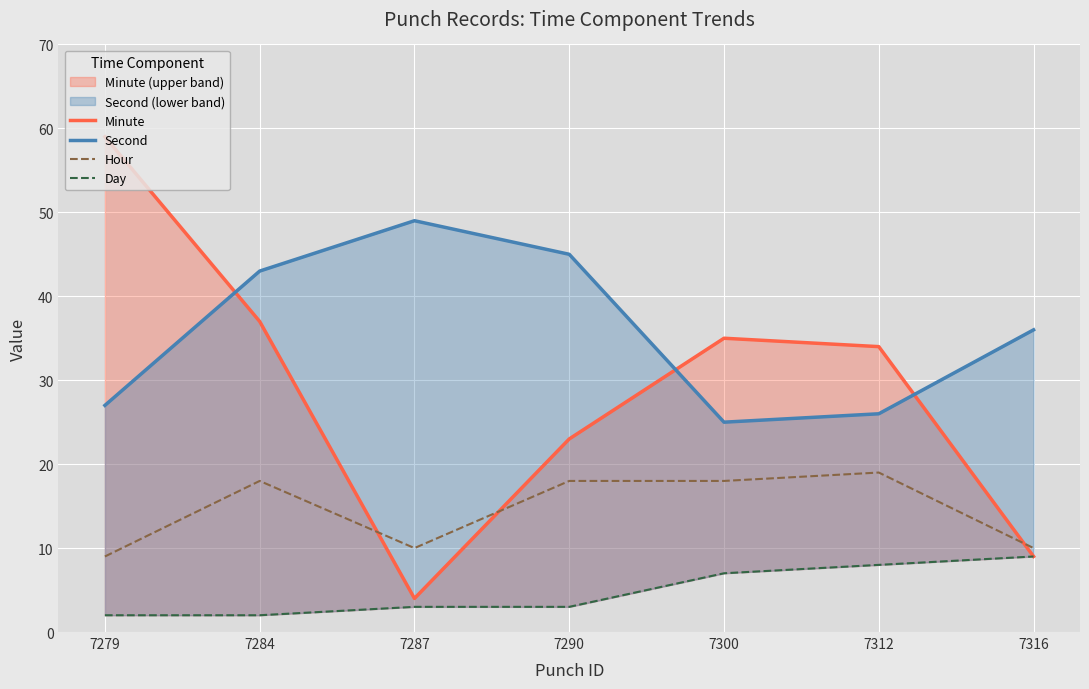

What is the highest value of the Minute series?

59